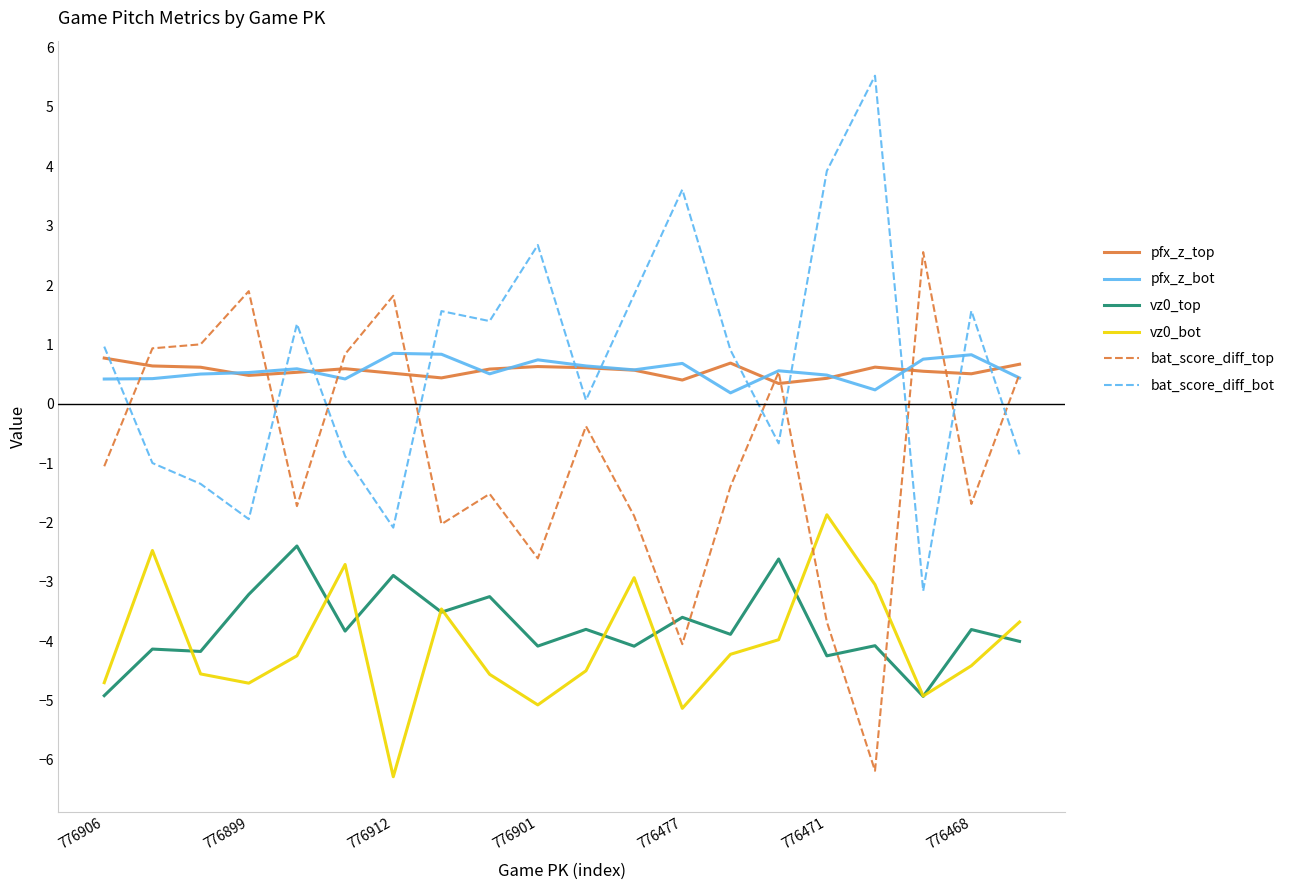

What is the average value of the vz0_top series?

-3.8